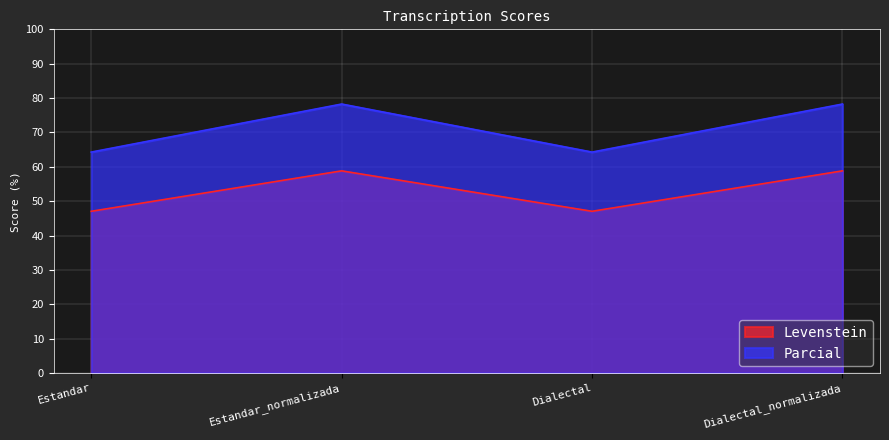

True or false: Levenstein has a value of 58.8 at Dialectal_normalizada.

True